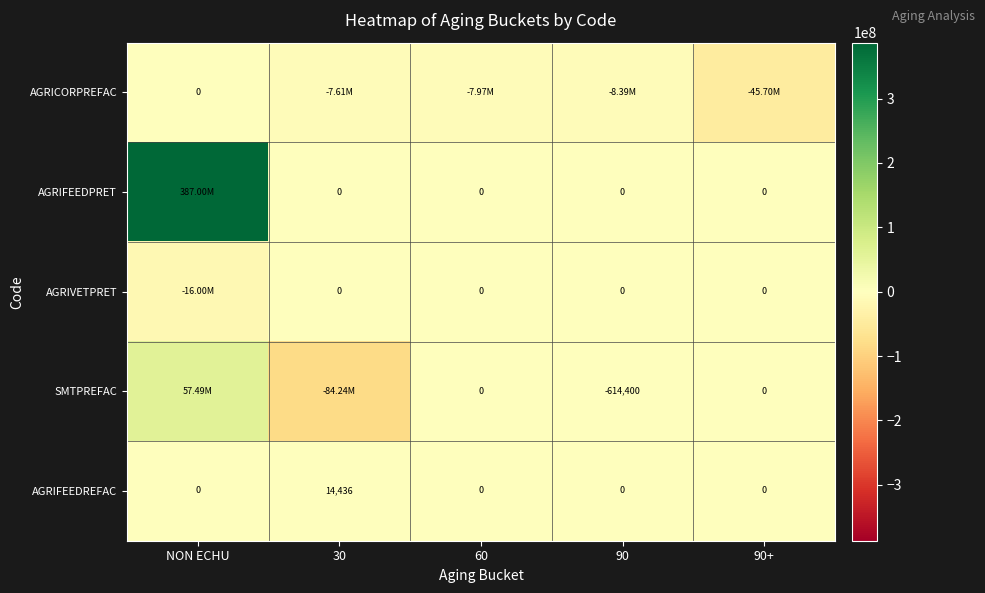

How many positive values does the AGRIFEEDREFAC series have?

1